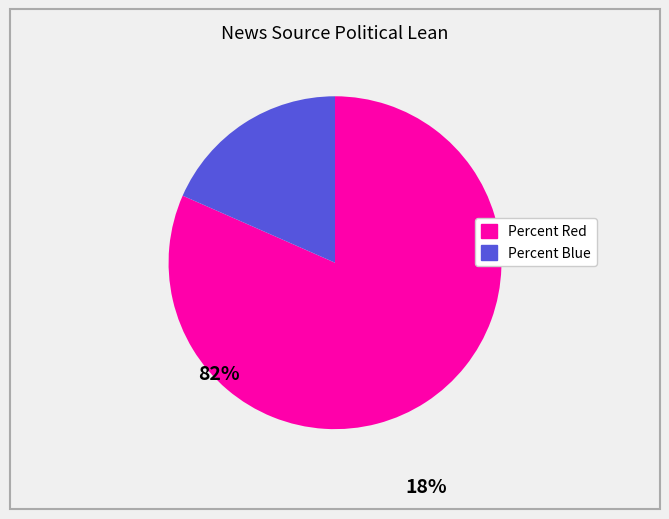

Is there a majority slice in this chart?

Yes